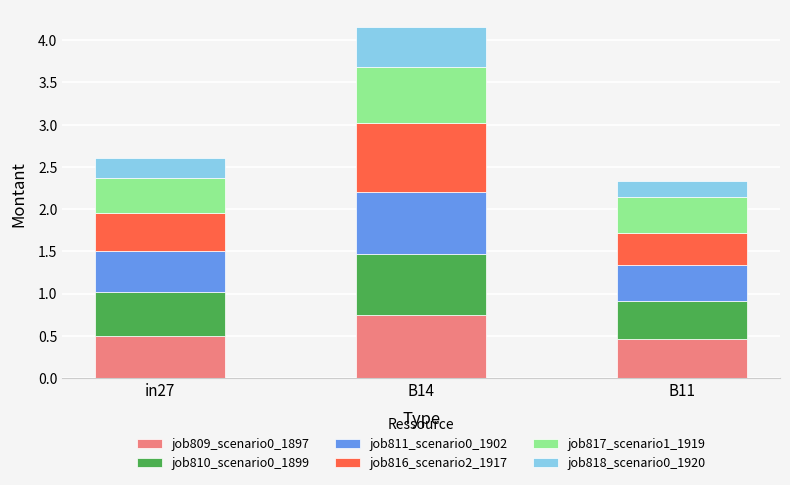

Are the bars horizontal?

No